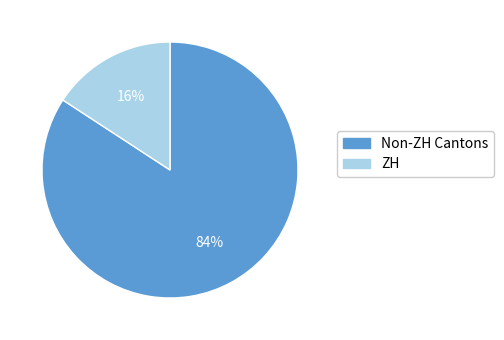

To the nearest percent, what is the average slice percentage?

50%